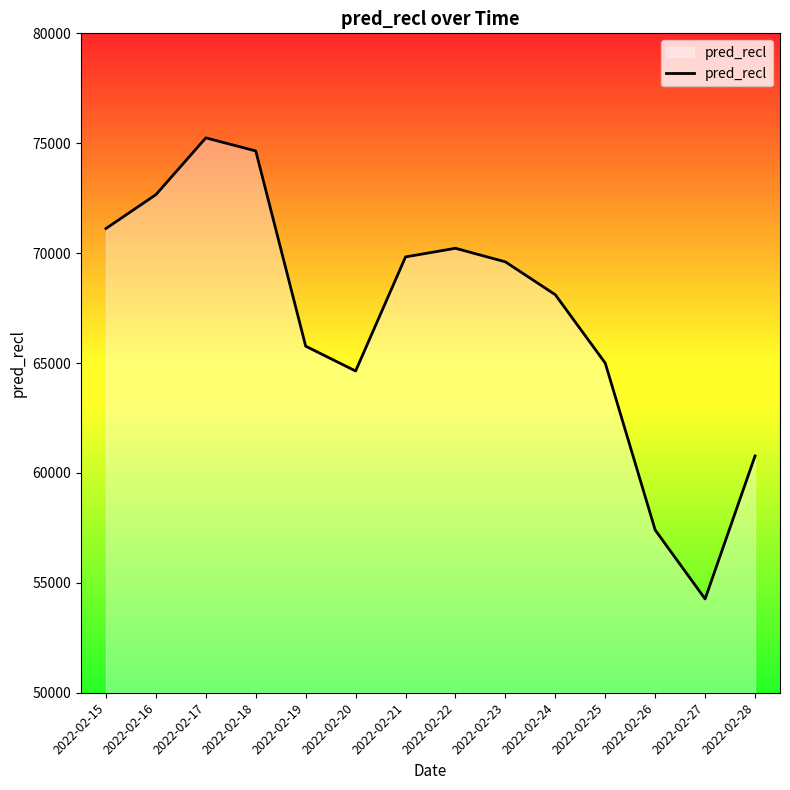

At which category does the chart reach its minimum across all series?

2022-02-27